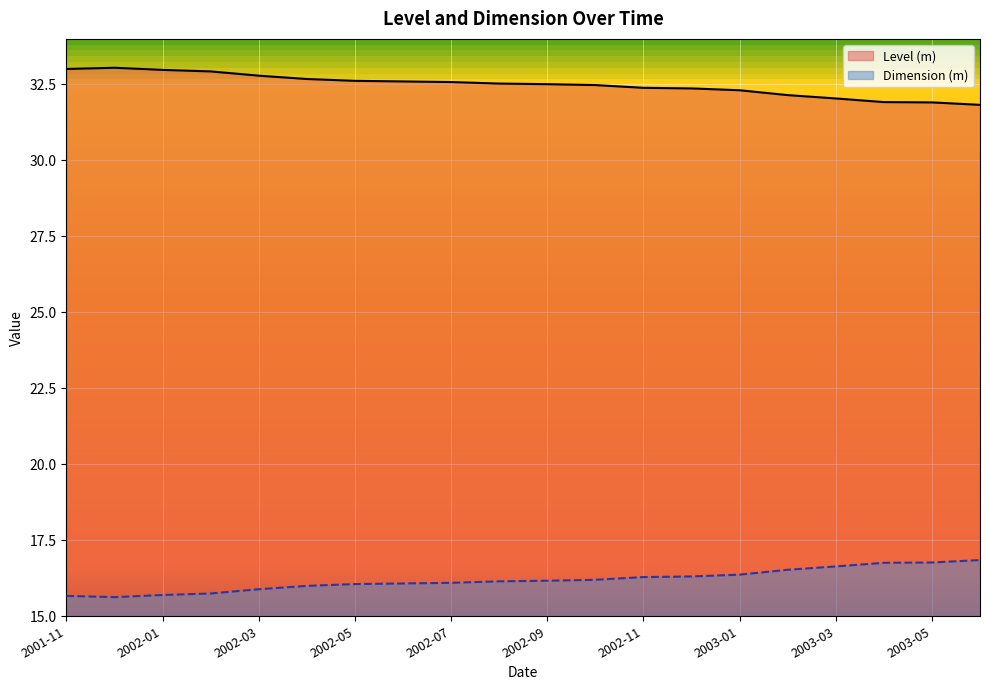

What is the difference between the maximum and second lowest values in the Level (m) series?

1.1